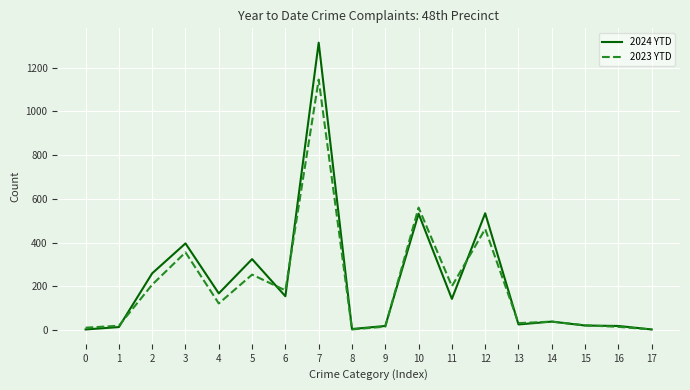

True or false: 2024 YTD has more than 2 points higher than both neighbors.

True